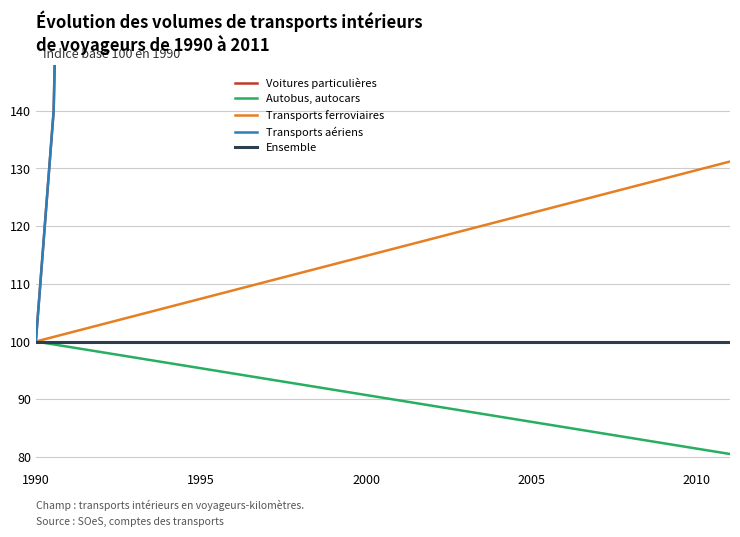

What is the highest value of the Ensemble series?

100.0